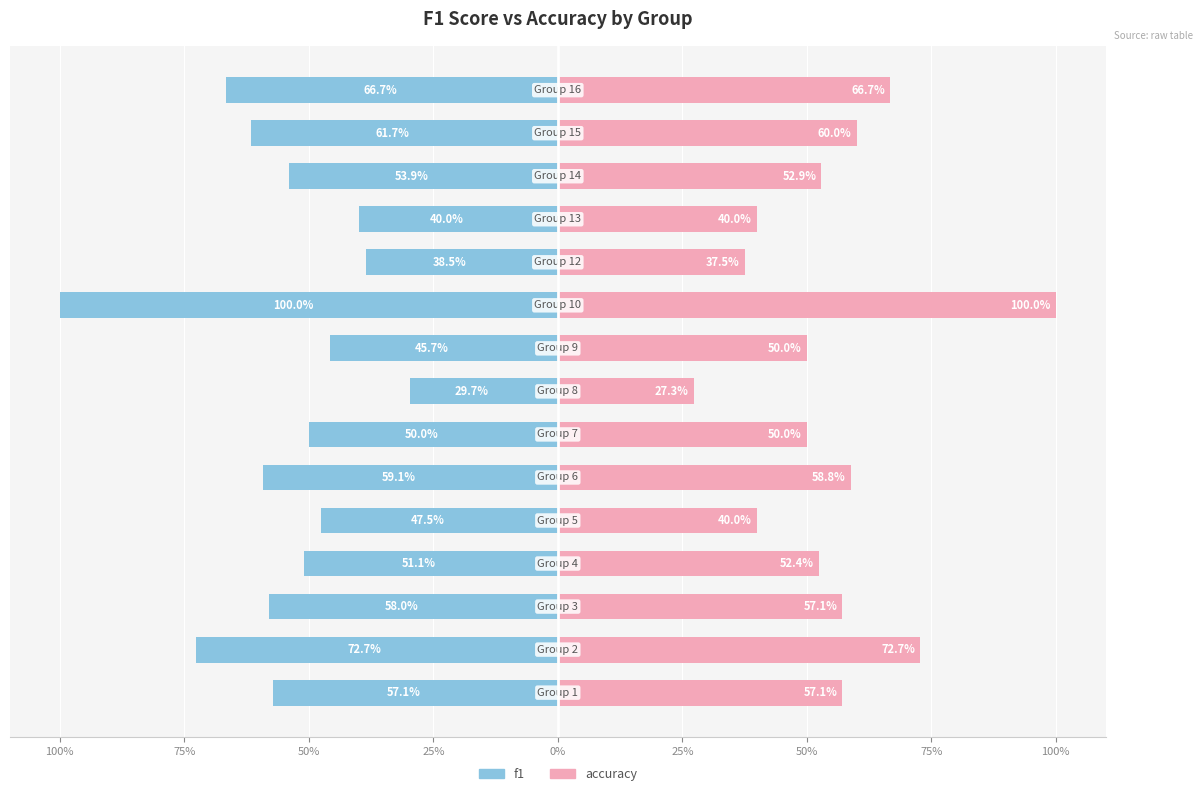

What is the value of the f1 bar at the 12th from the left?

-0.4